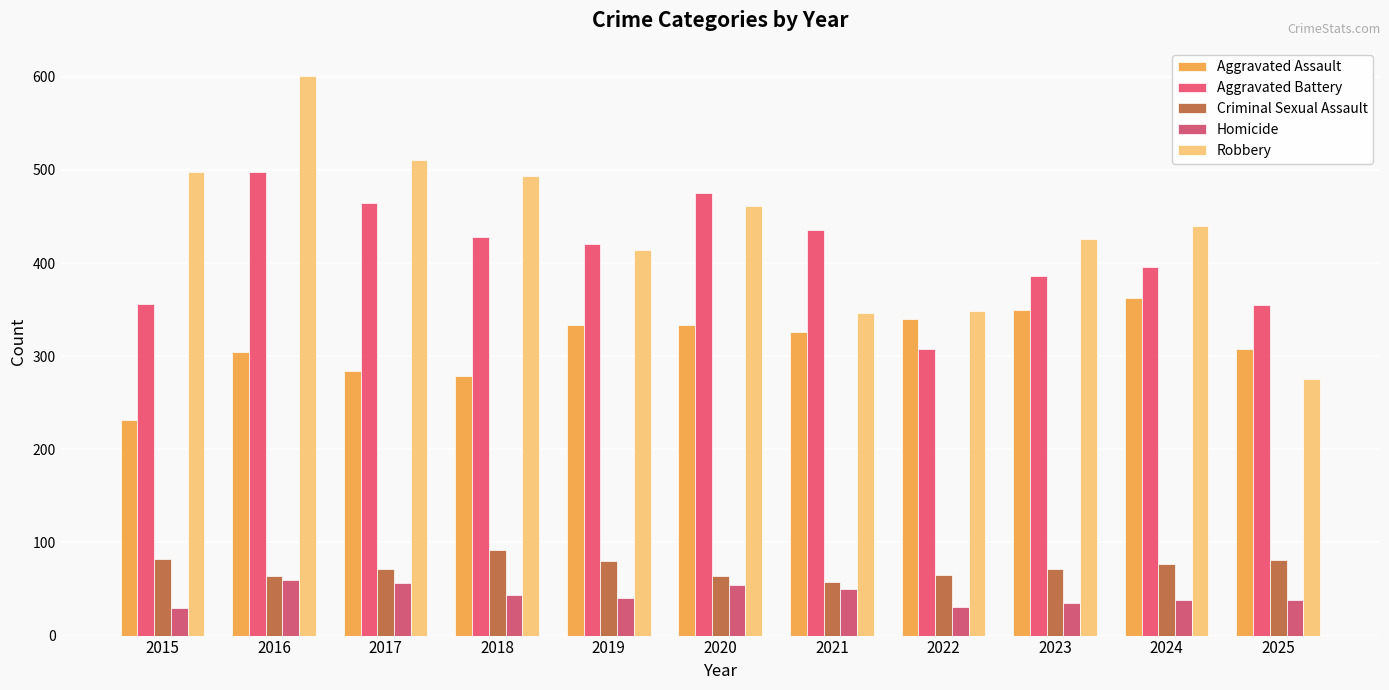

Is it true that Robbery equals 511 at 2017?

True